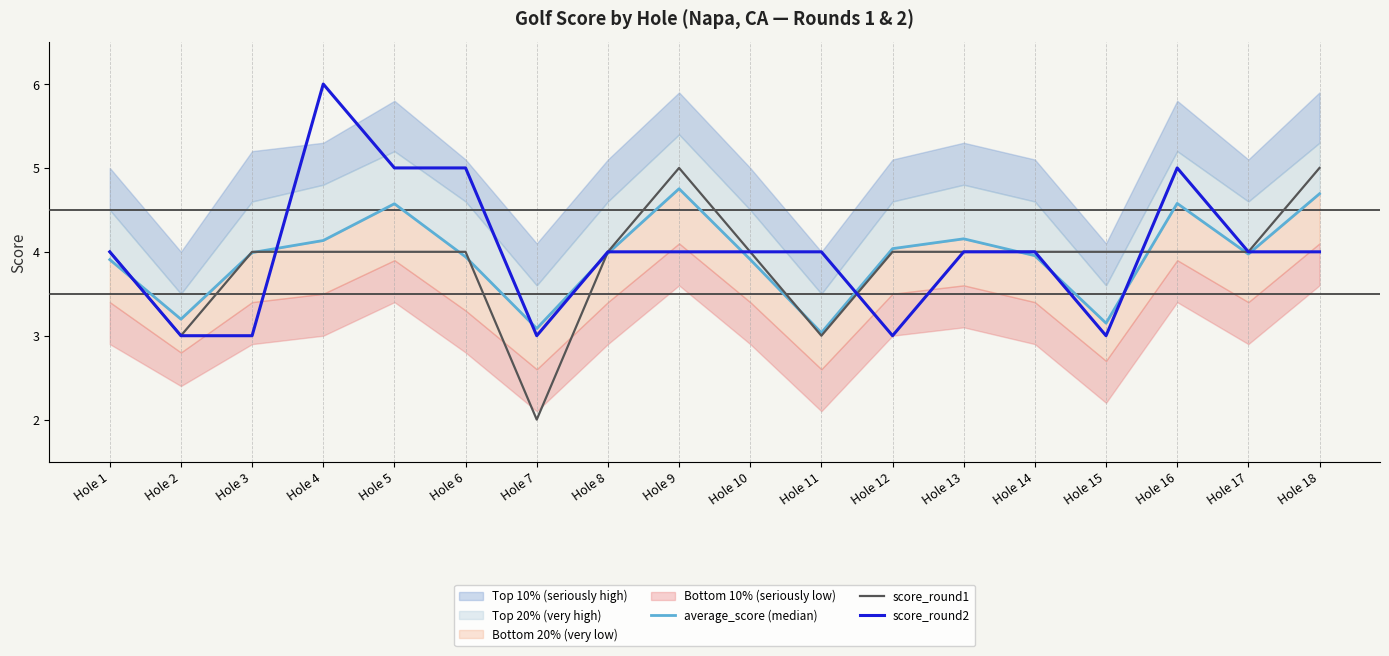

Between Hole 11 and Hole 8, which is larger?

Hole 8